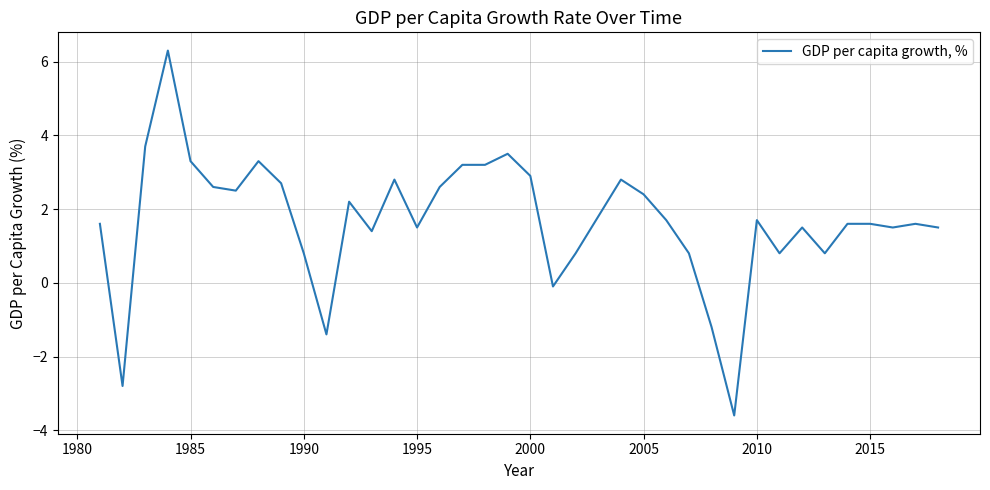

What is the maximum value shown in the chart?

6.3